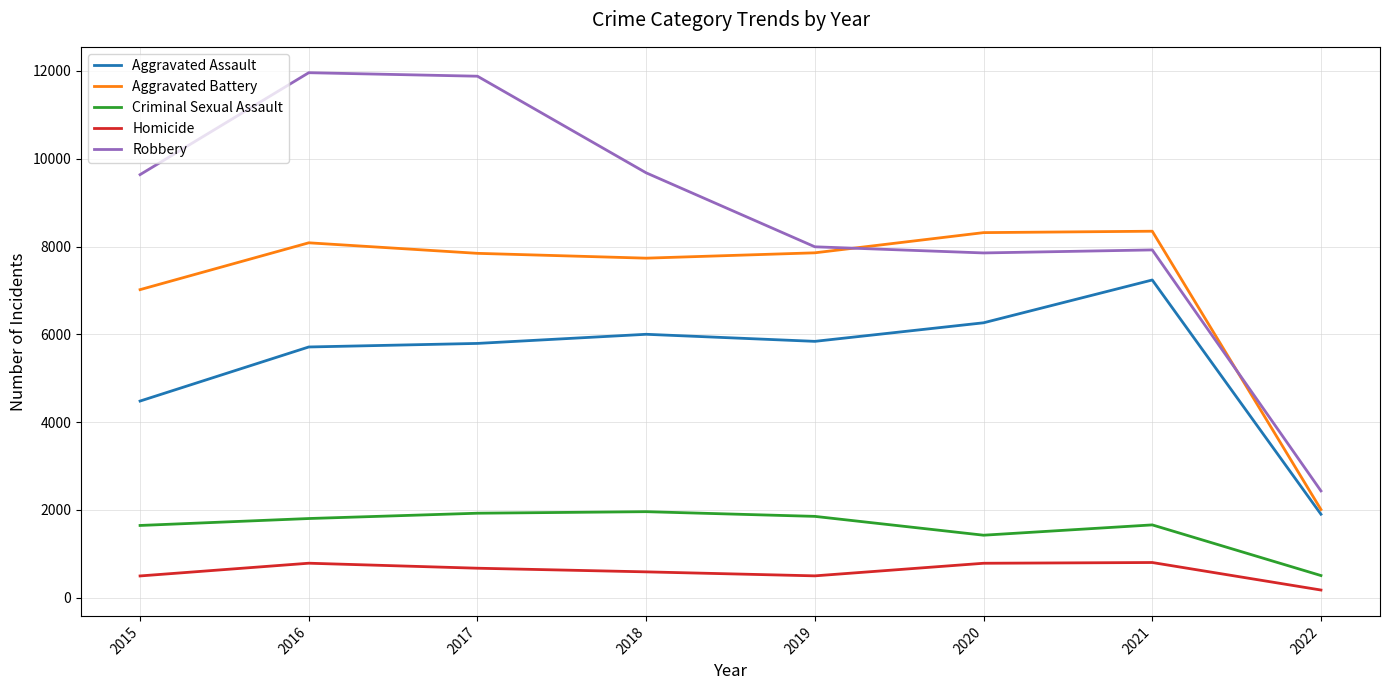

Rank the series by their maximum value, from highest to lowest.

Robbery, Aggravated Battery, Aggravated Assault, Criminal Sexual Assault, Homicide